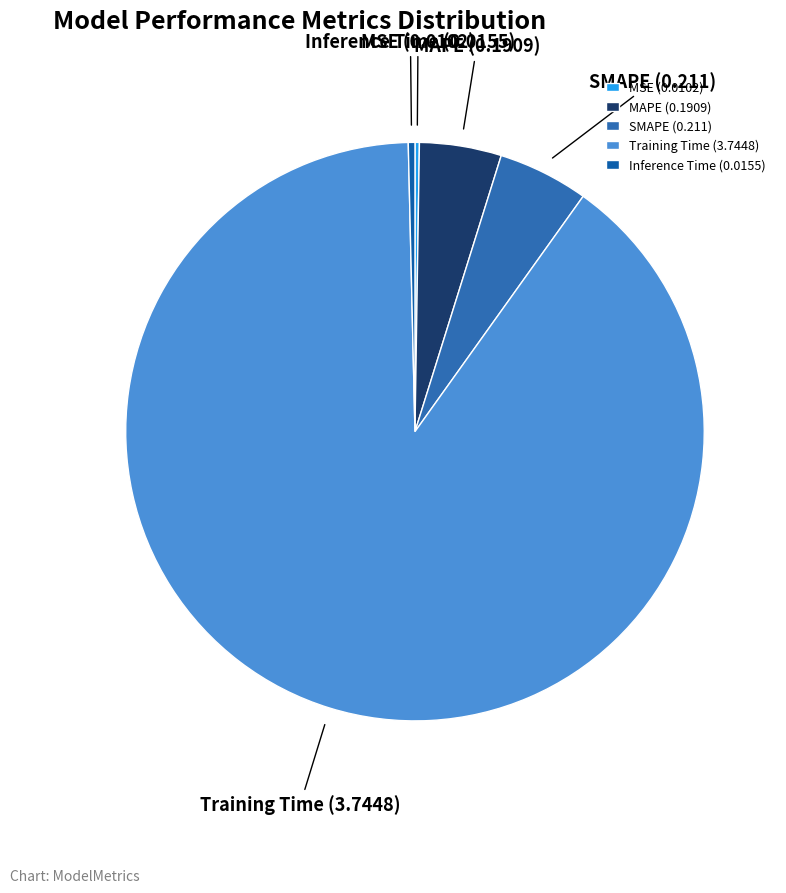

The Training Time (3.7448) slice represents 90% of the pie. True or false?

True